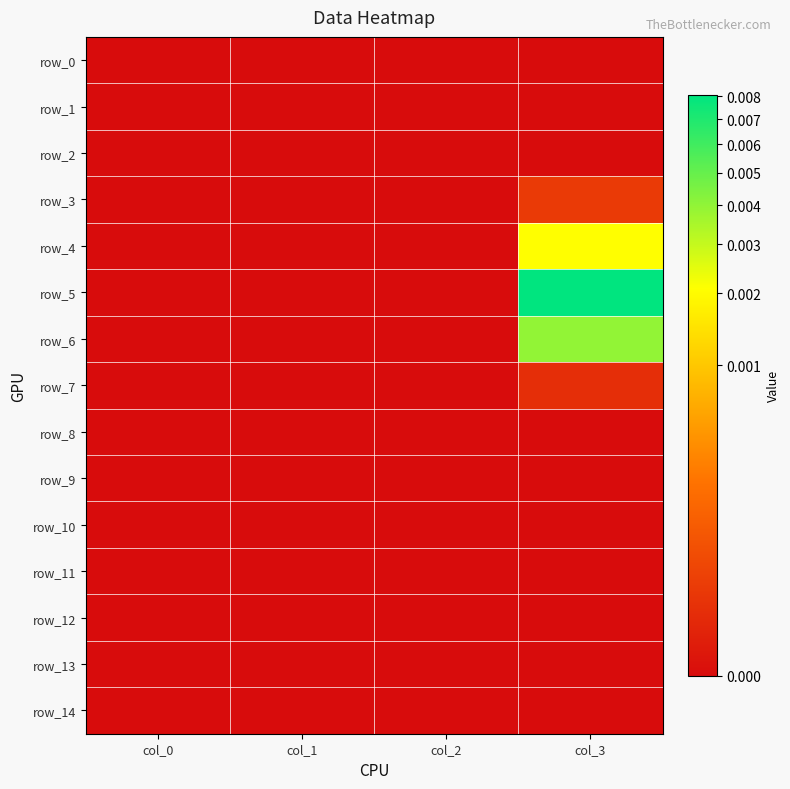

At which category does the chart reach its minimum across all series?

col_0